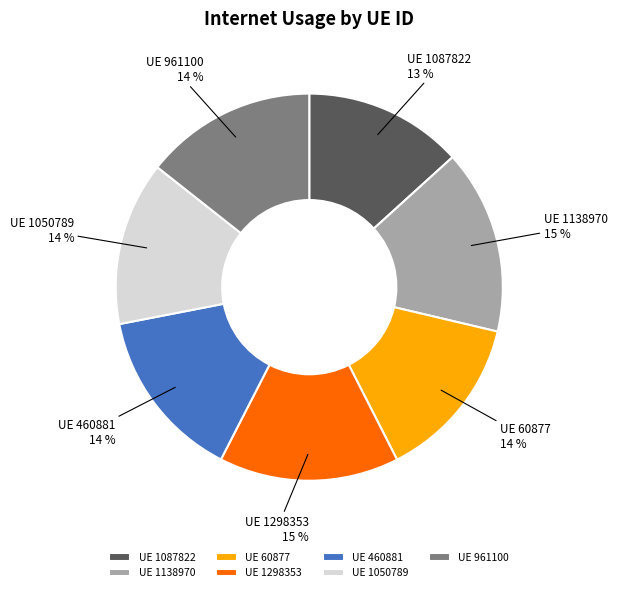

How many segments does this pie chart have?

7